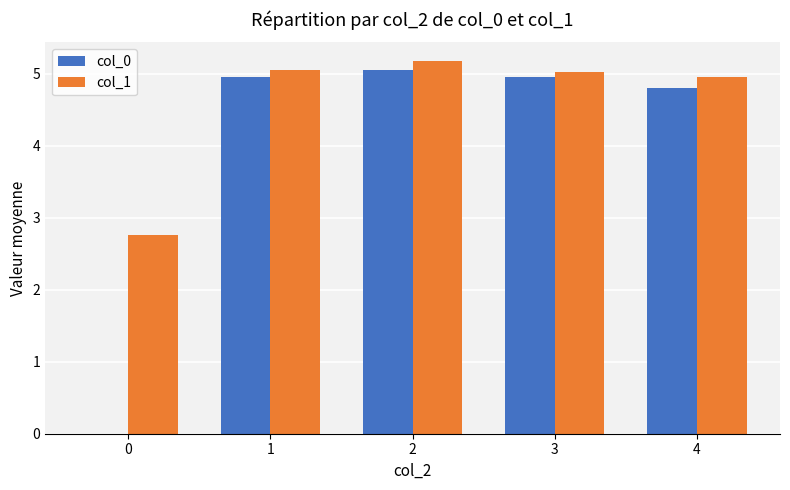

Between 0 and 1, which series saw the biggest shift?

col_0